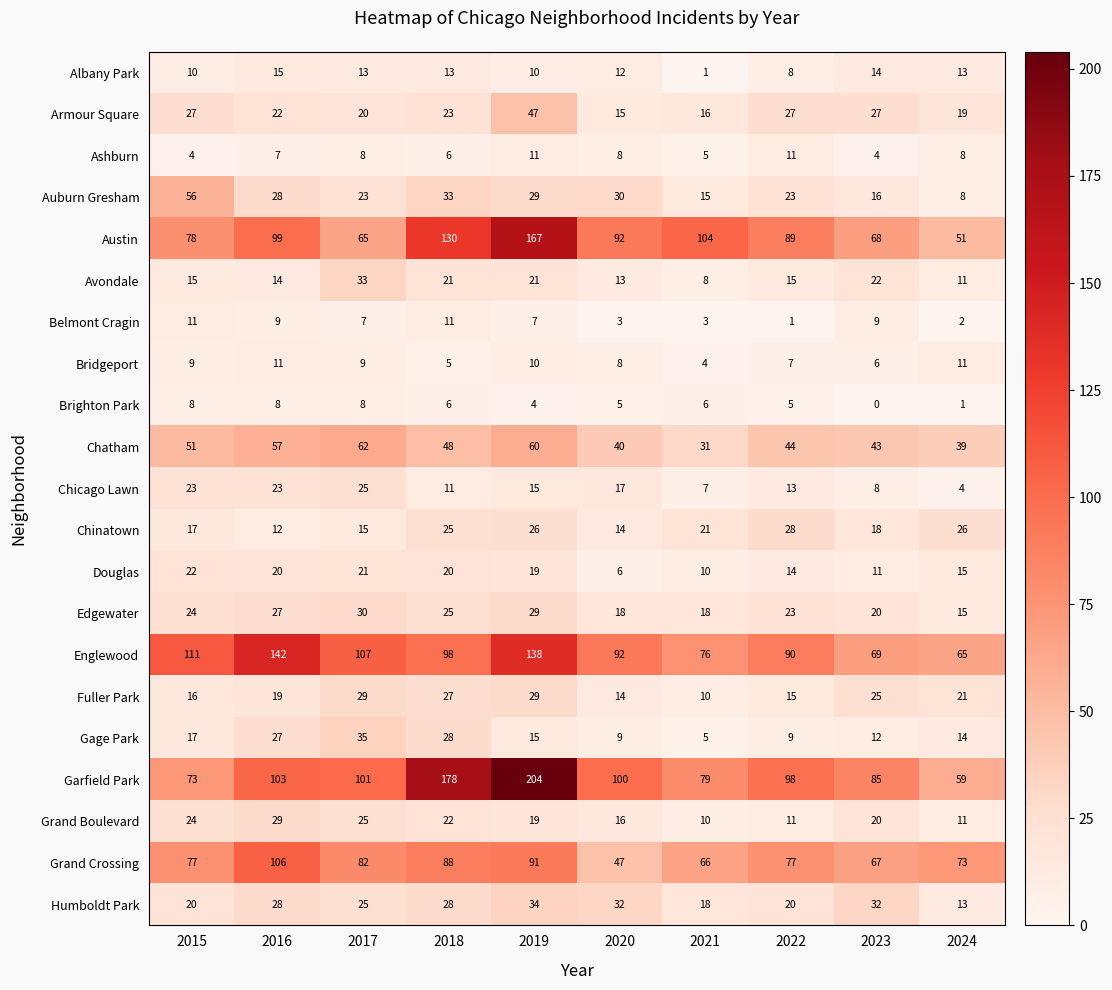

The value of Bridgeport at 2015 is 9. True or false?

True